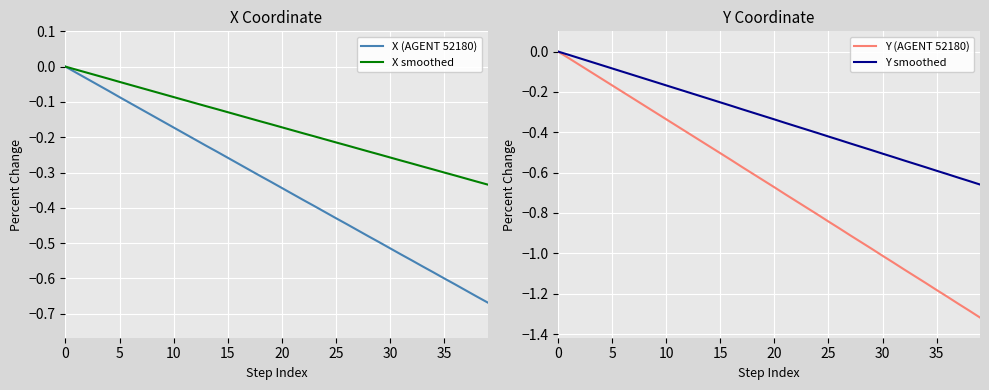

True or false: X smoothed and Y (AGENT 52180) intersect in this chart.

False